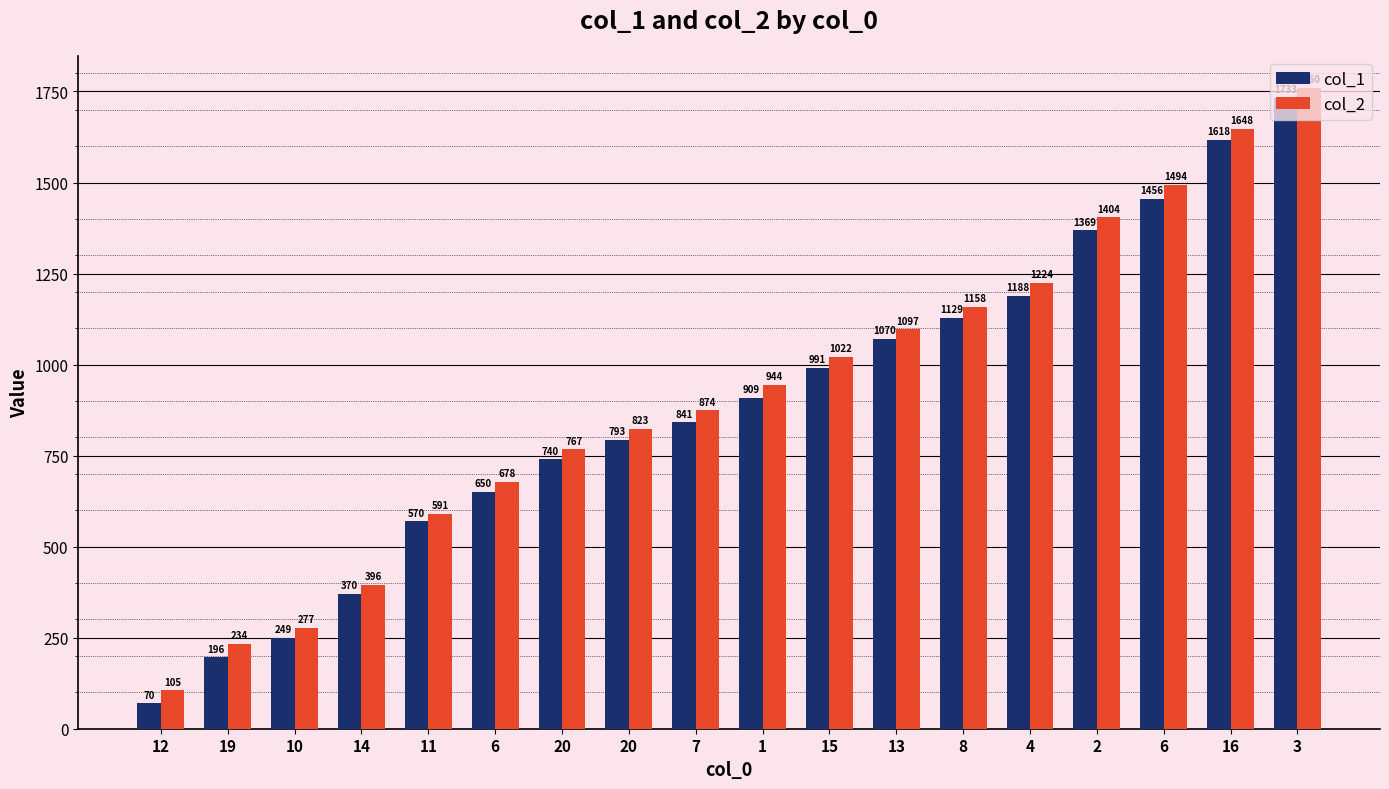

What is the label of the 6th bar from the left?

6